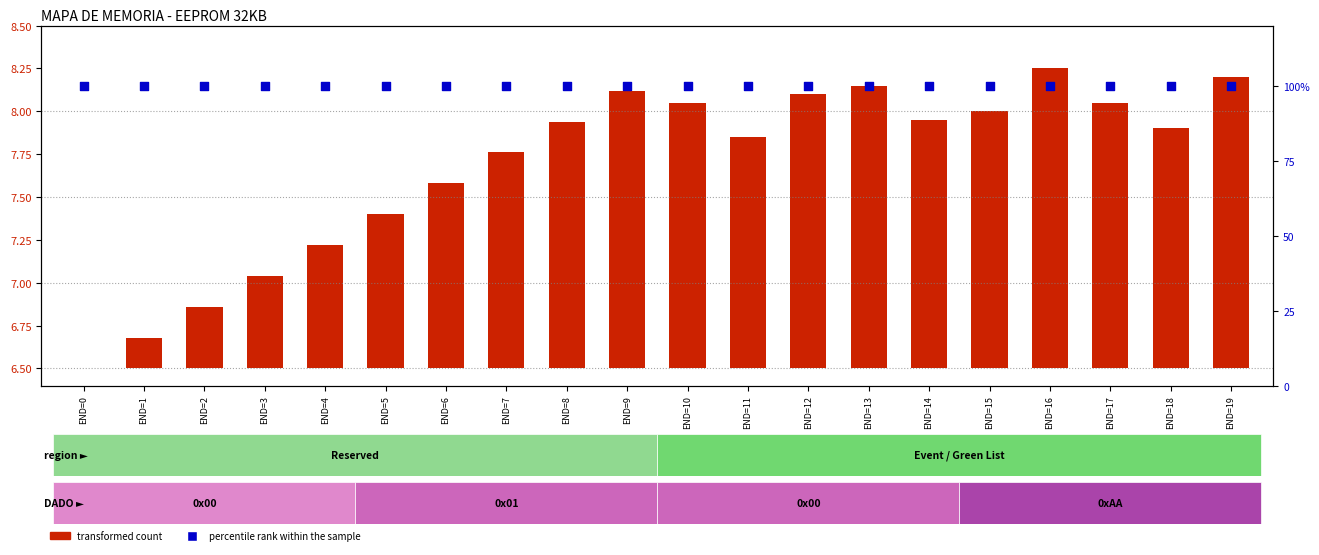

What is the total value across all series at END=9?

101.6